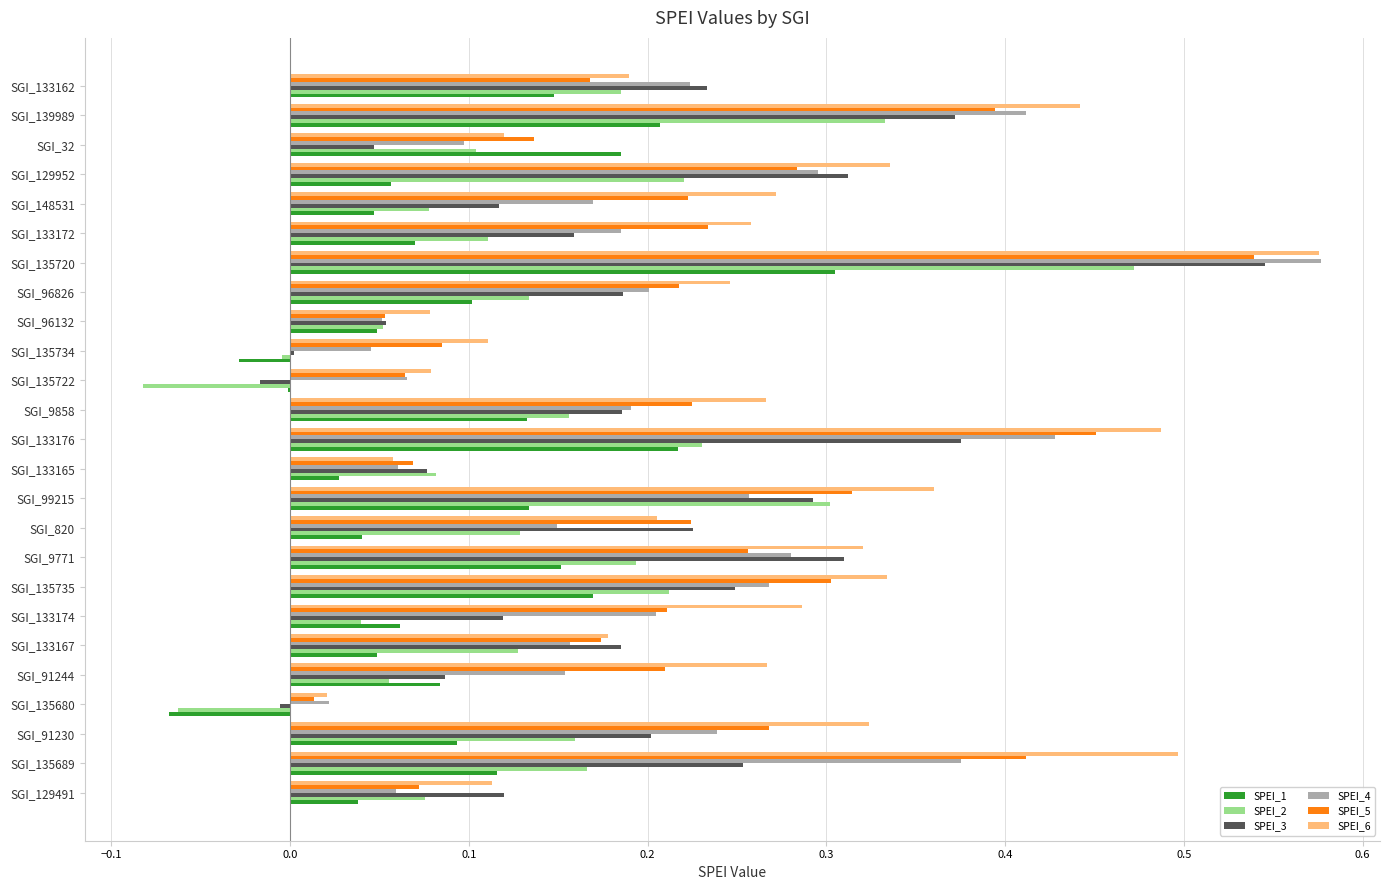

Is it true that SPEI_1 equals 0.0 at SGI_129491?

True